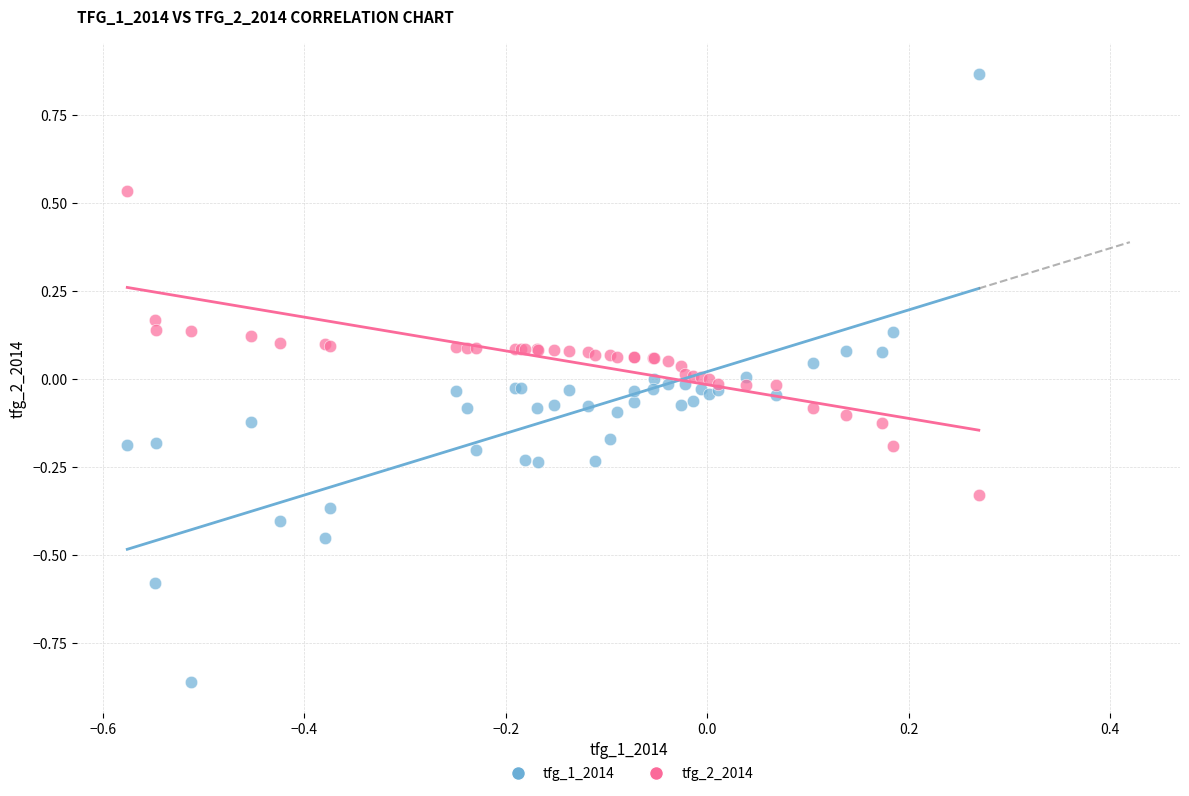

Which series contains the highest Y value?

tfg_1_2014